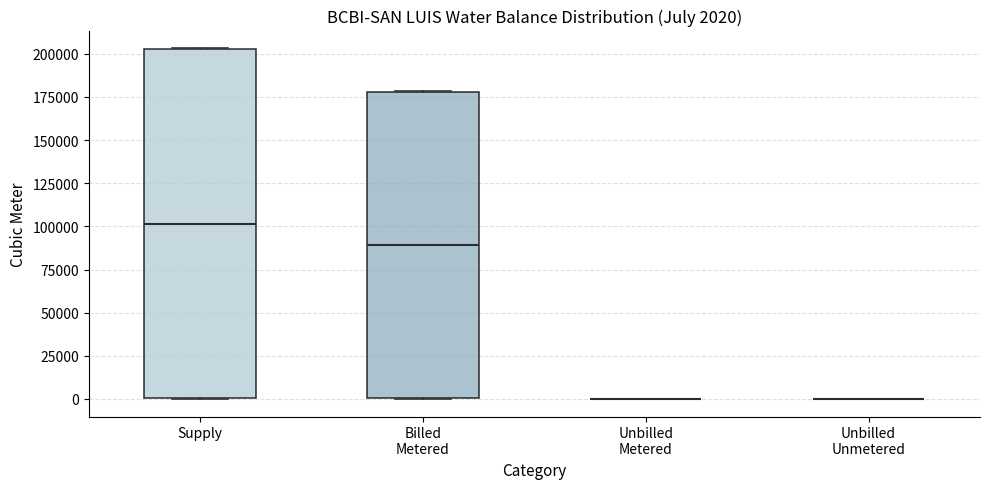

Which box is the tallest, from its lower edge to its upper edge?

Supply